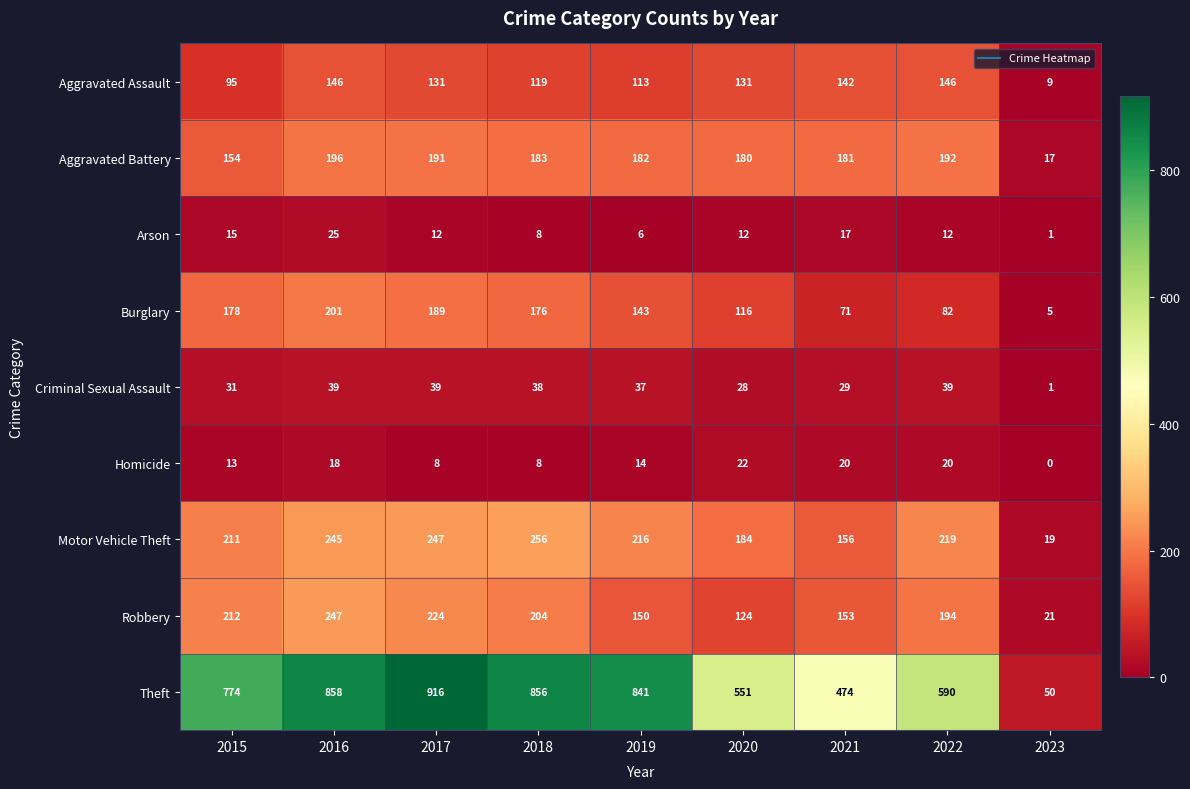

What is the difference between the highest and lowest values at 2017?

908